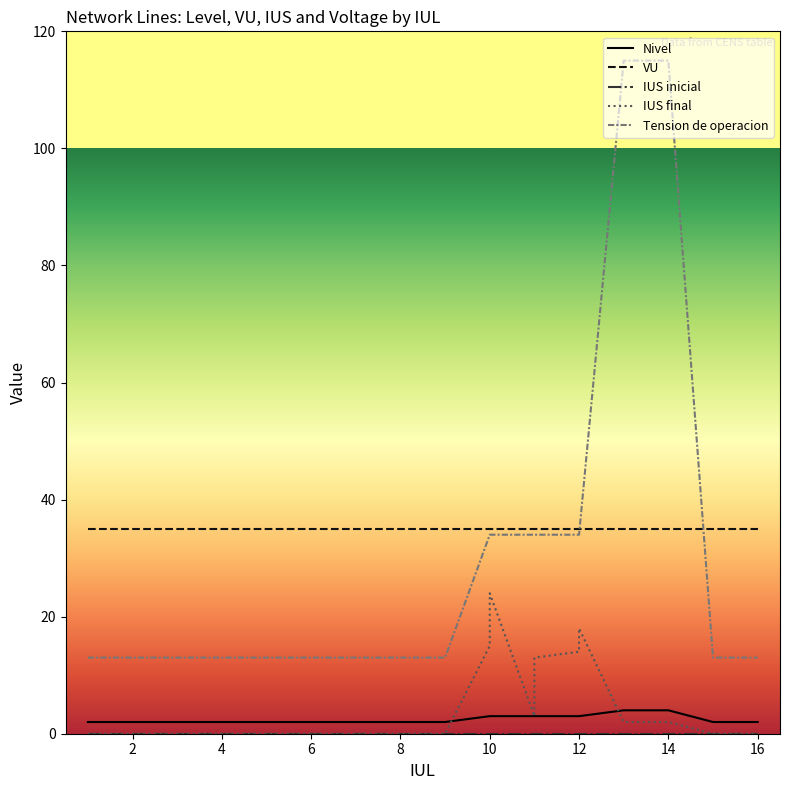

Between 2 and 8, which series saw the biggest shift?

Nivel